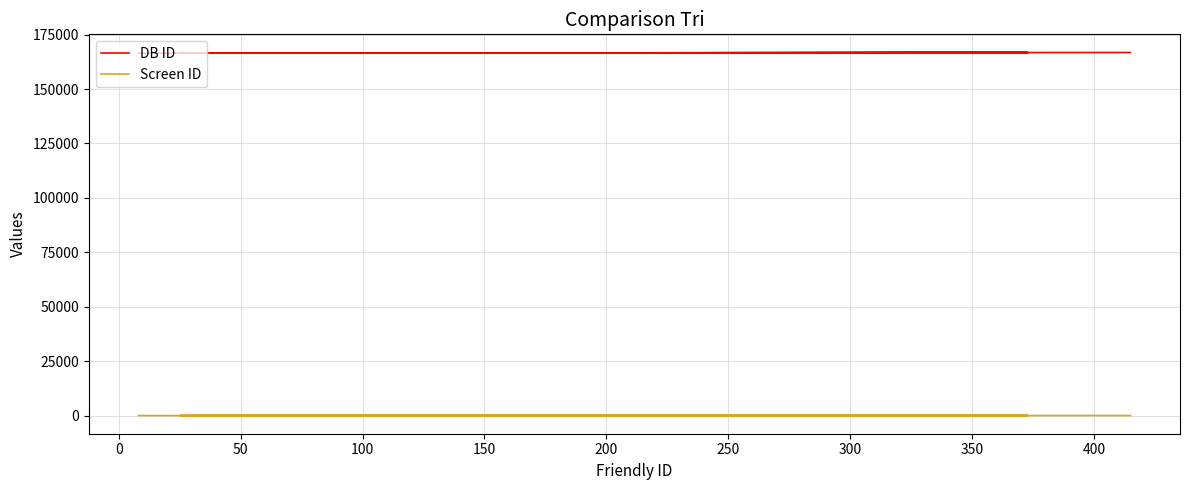

How many data points in DB ID are less than 166568?

9